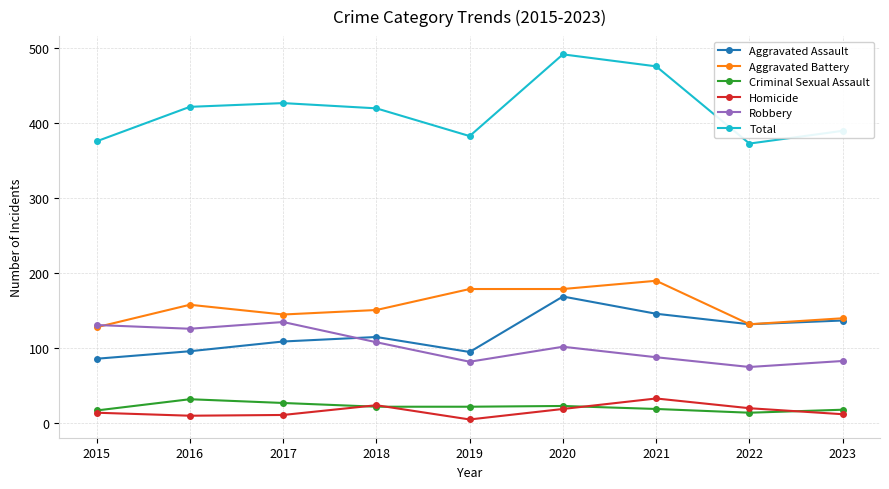

True or false: Aggravated Battery and Homicide intersect in this chart.

False